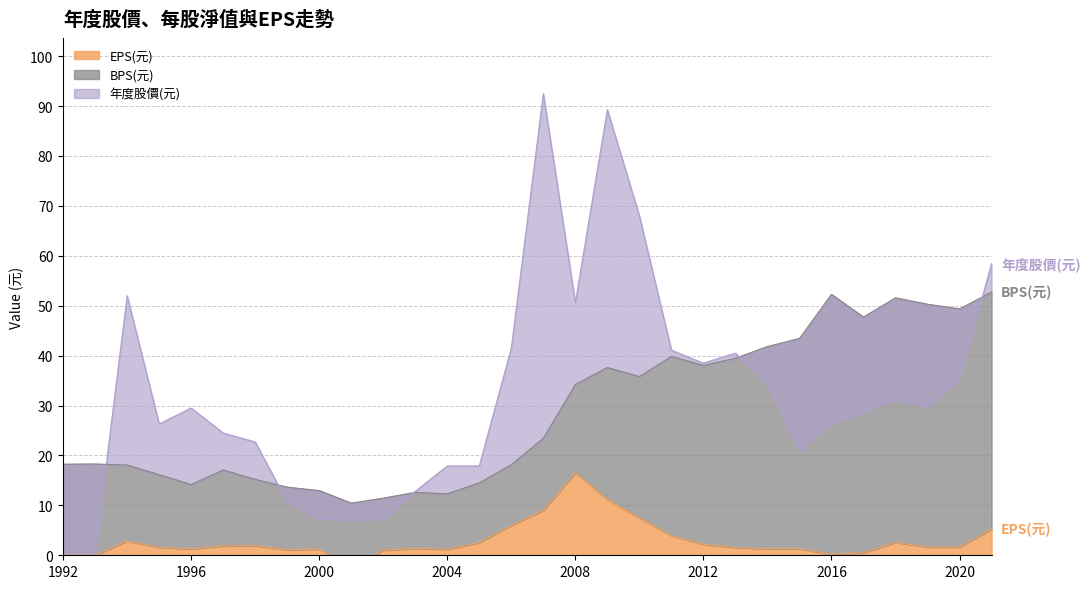

Does the chart display data point markers on the line(s)?

No